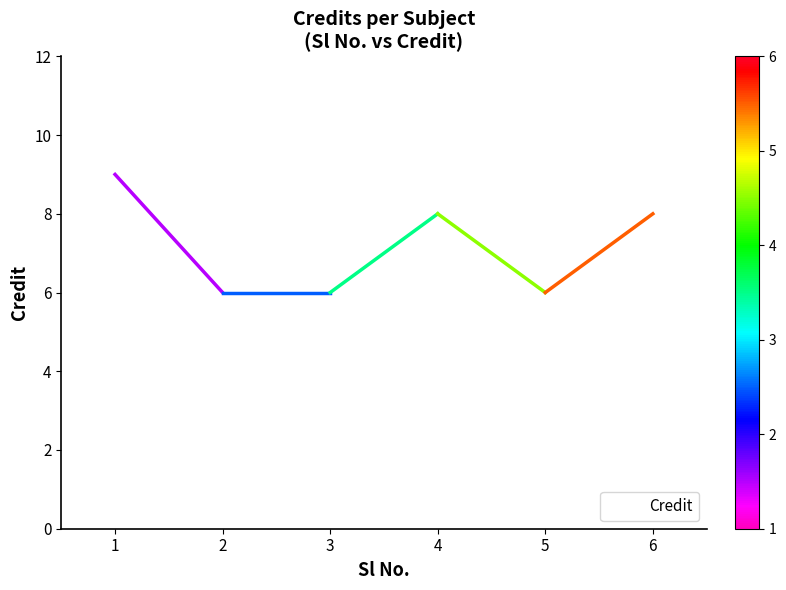

Is this an area chart (filled region under the line)?

No